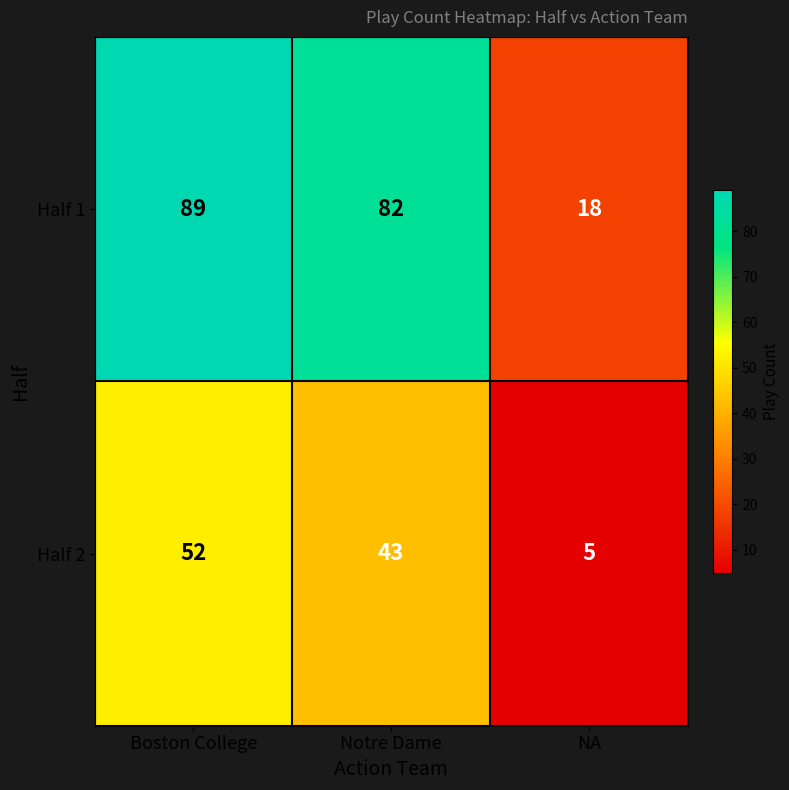

At which label does Half 2 first exceed 43?

Boston College